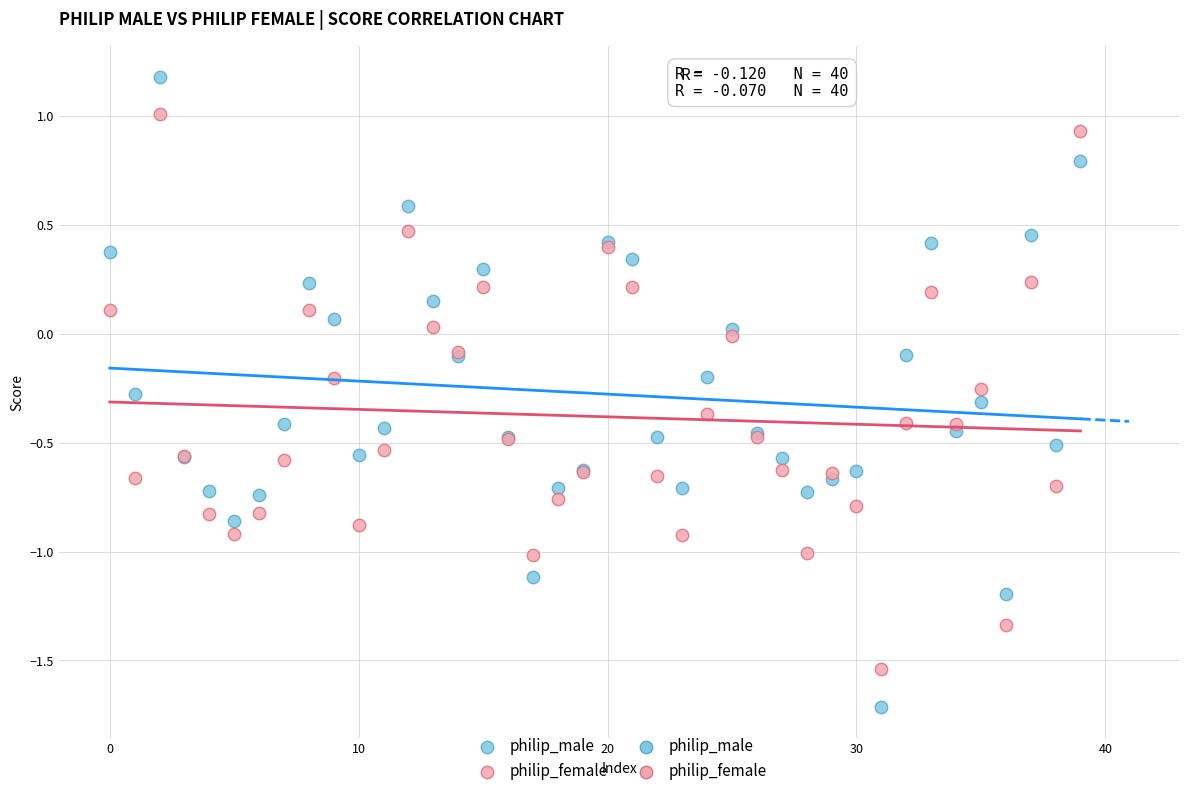

Which series has the widest spread of Y values?

philip_male